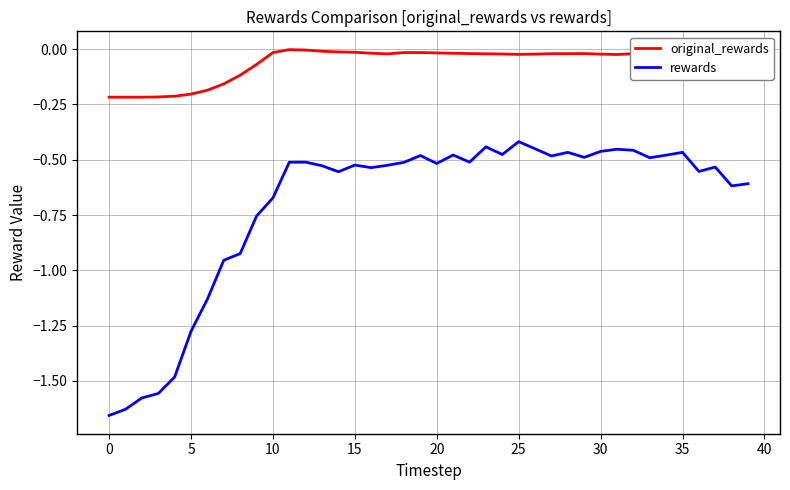

Does the chart have visible grid lines?

Yes